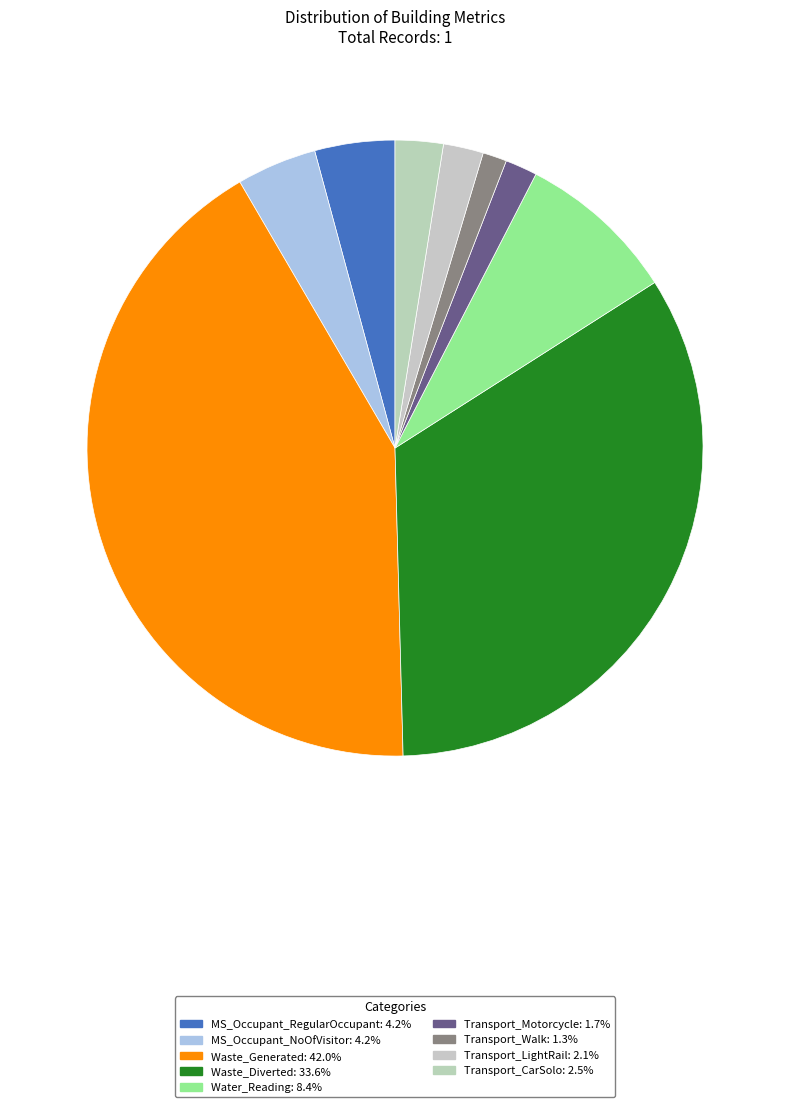

To the nearest percent, what is the difference between the largest and smallest slice percentages?

41%